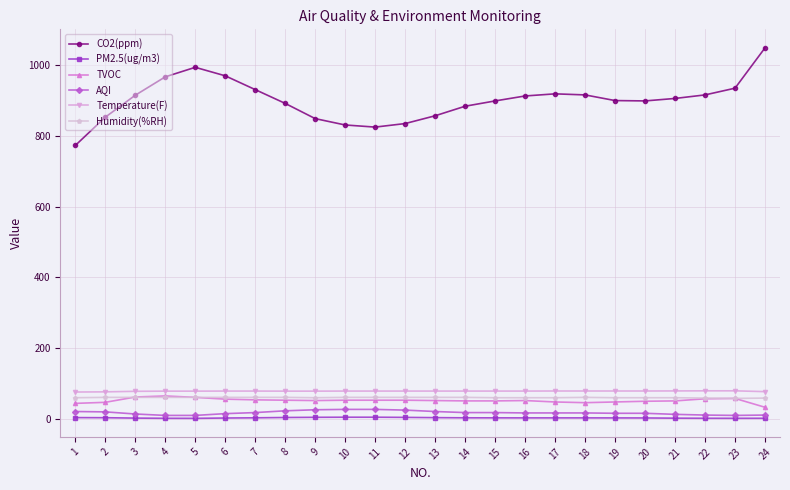

True or false: Temperature(F) and PM2.5(ug/m3) intersect in this chart.

False